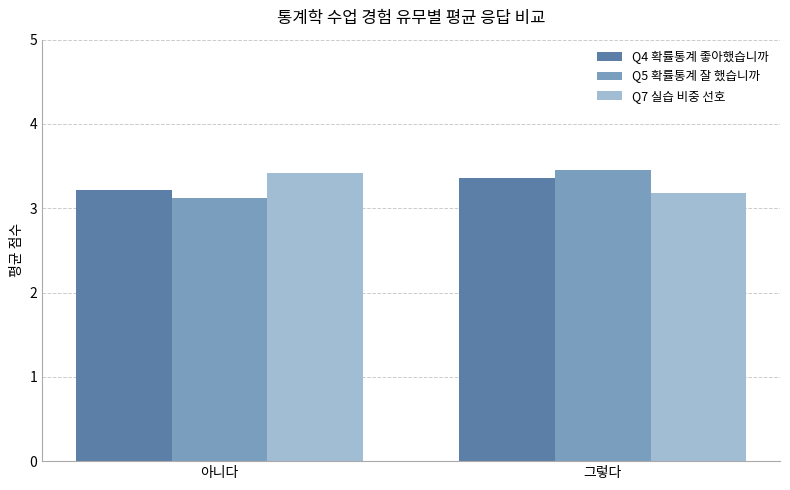

What is the greatest value displayed?

3.5